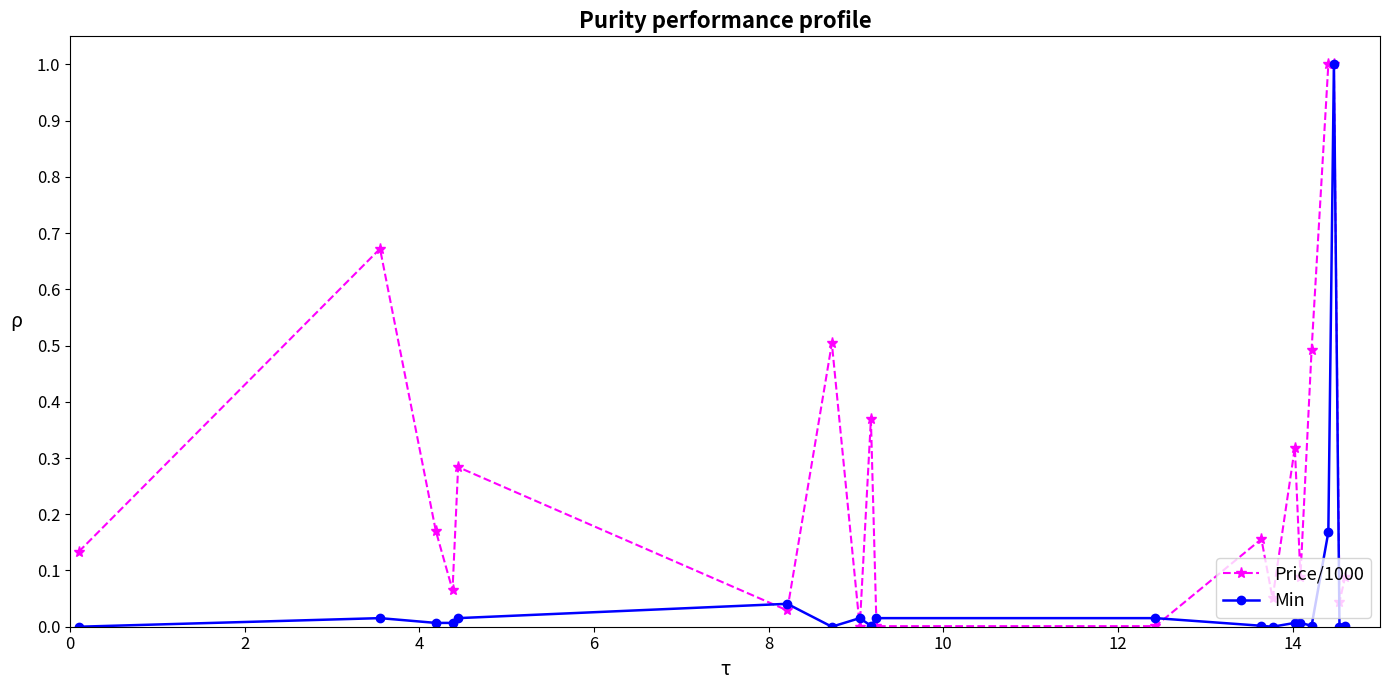

Rank the series by their average value, from lowest to highest.

Min, Price/1000